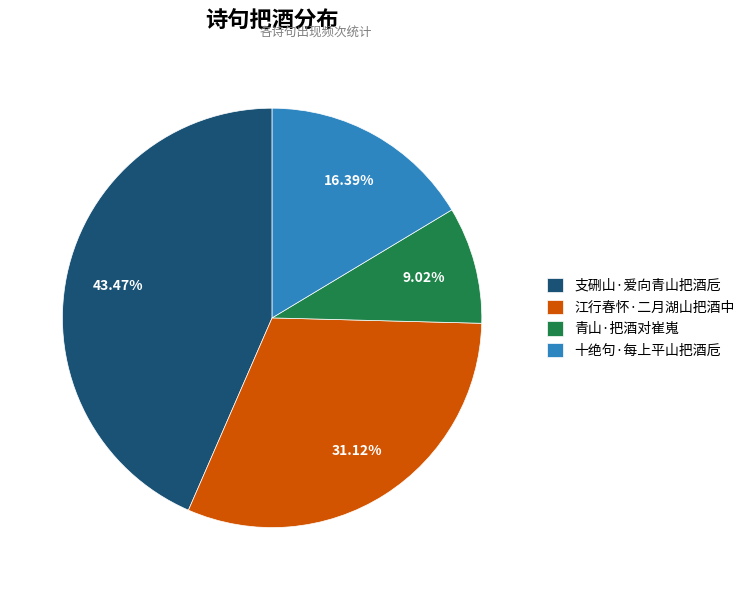

Count the number of slices in the pie.

4